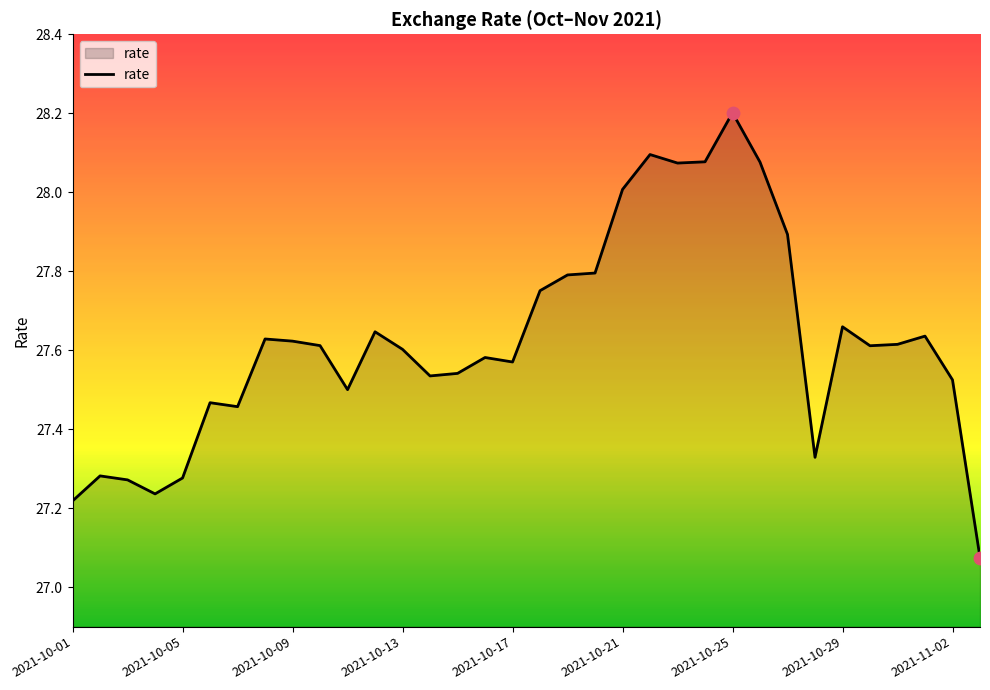

What is the maximum value shown in the chart?

28.2